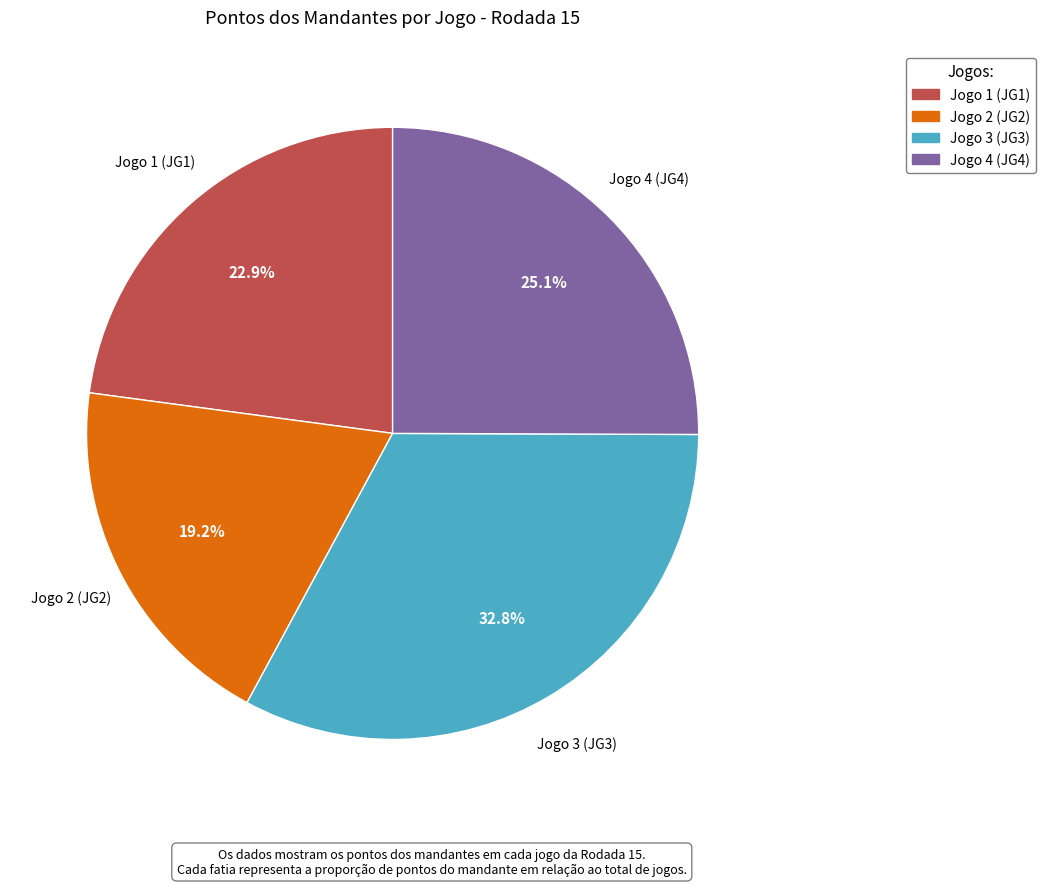

To the nearest percent, what is the combined percentage of Jogo 2 (JG2) and Jogo 4 (JG4)?

44%